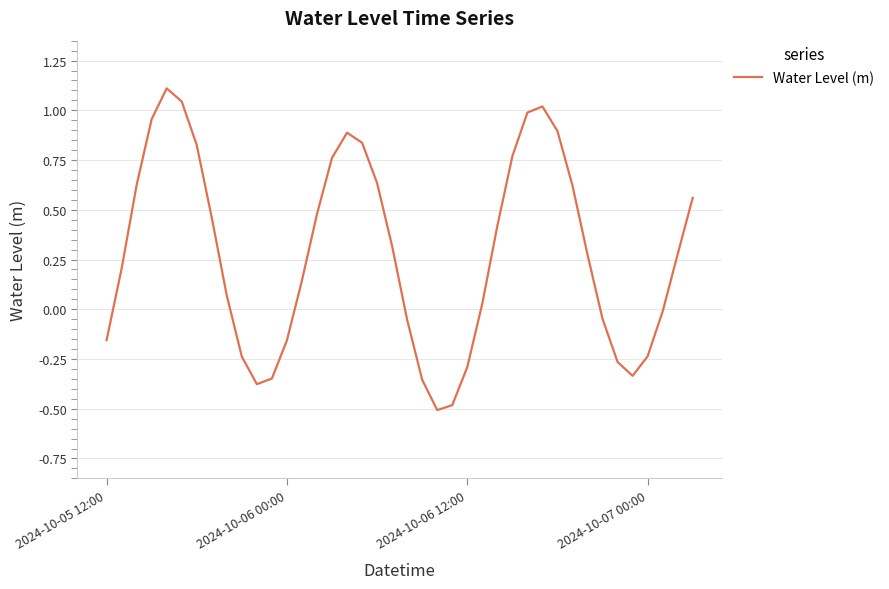

What is the minimum value shown in the chart?

-0.5